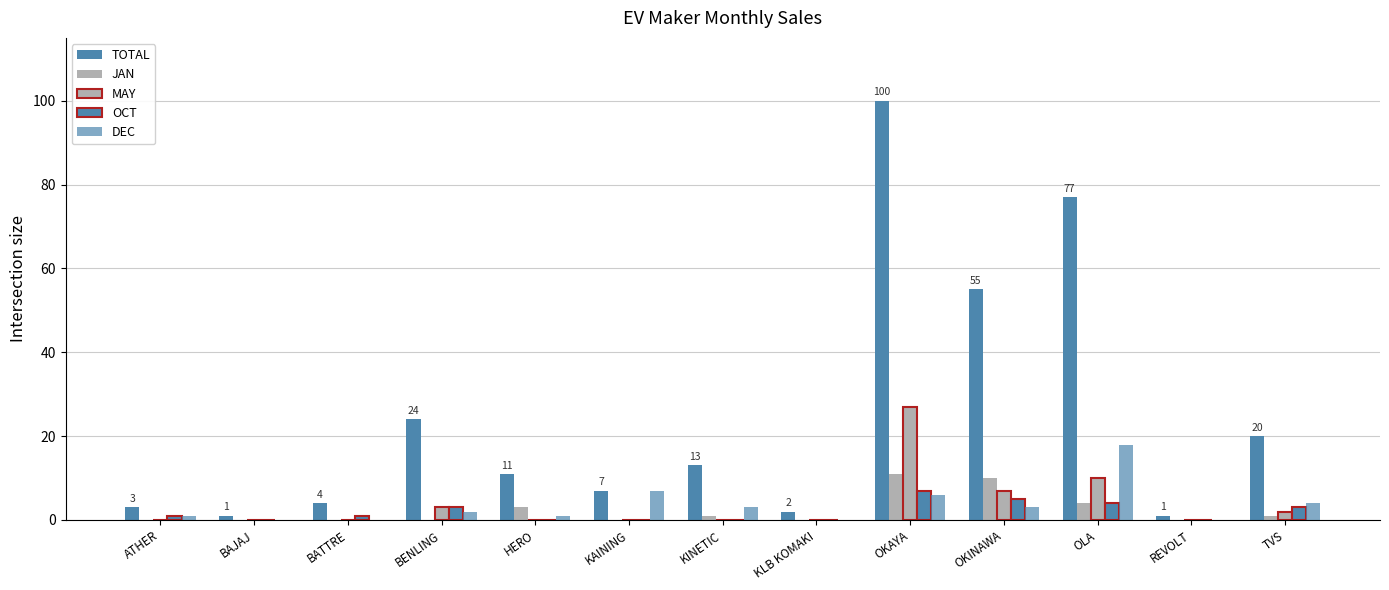

What is the greatest value displayed?

100